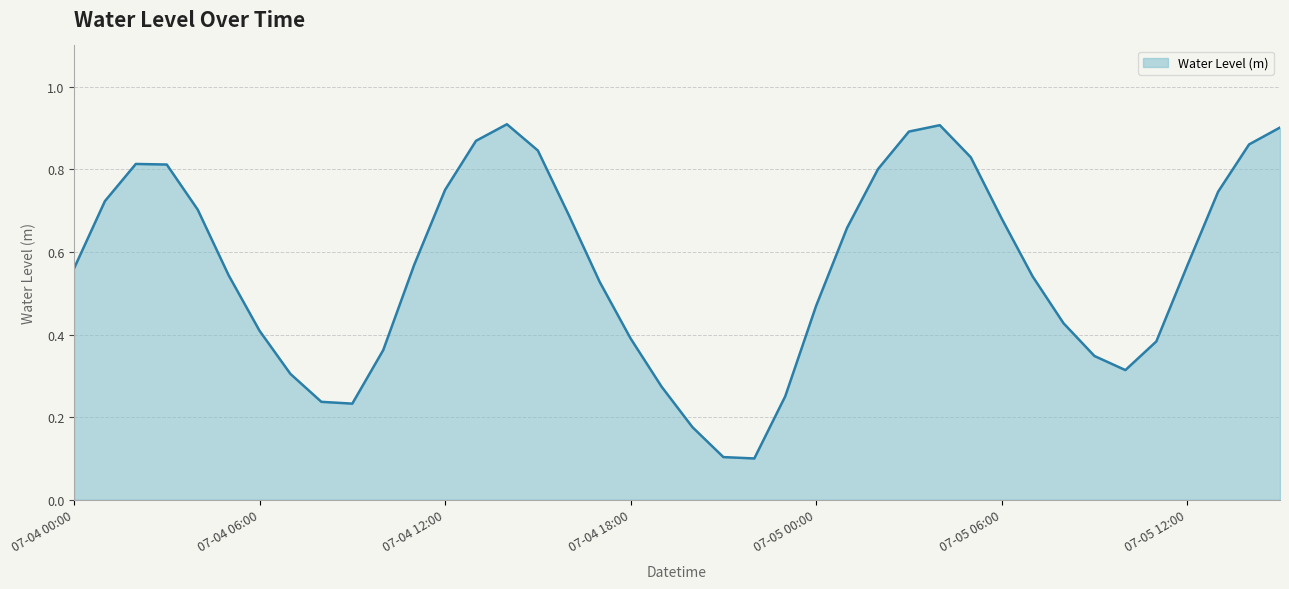

Does the chart have visible grid lines?

Yes